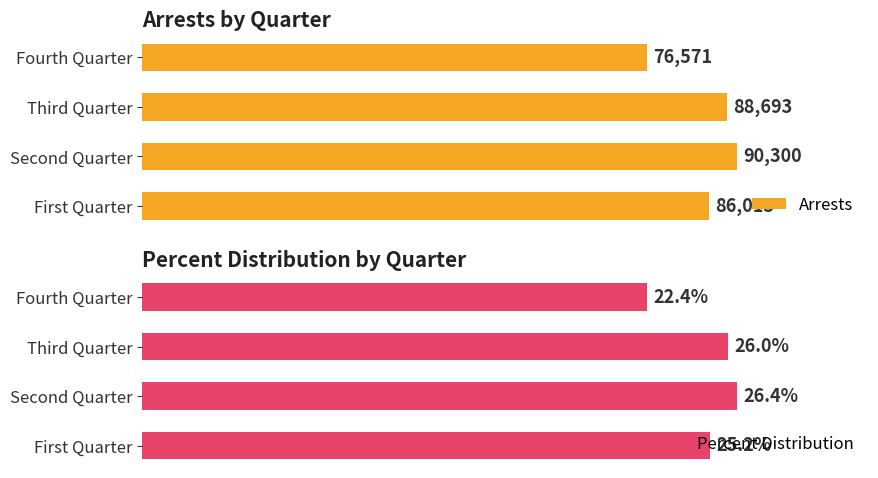

Which category has the highest value in the Percent Distribution series?

Second Quarter